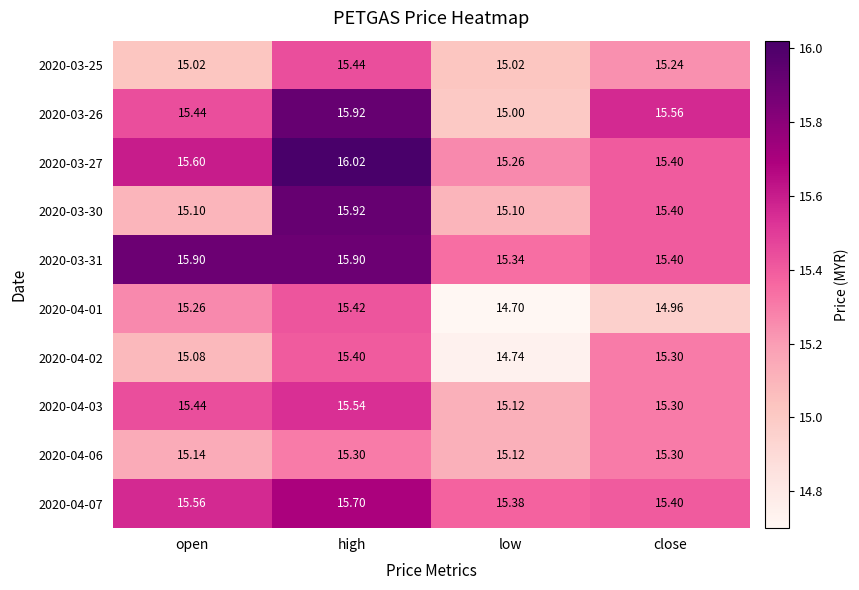

At which category is the sum across all series the highest?

high